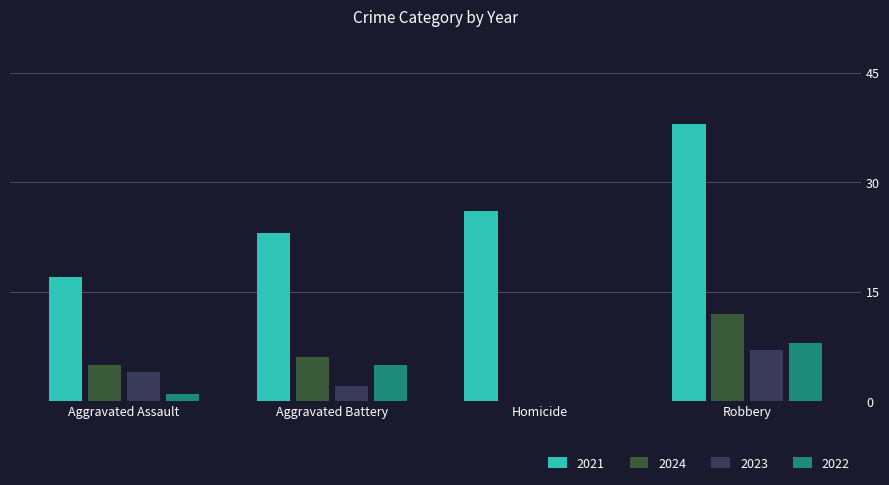

Which series changed the most between Aggravated Battery and Homicide?

2024